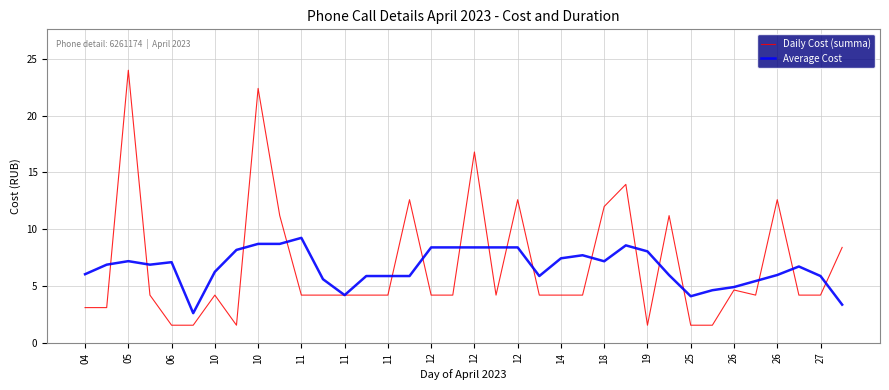

Rank the series by their maximum value, from highest to lowest.

Daily Cost (summa), Average Cost